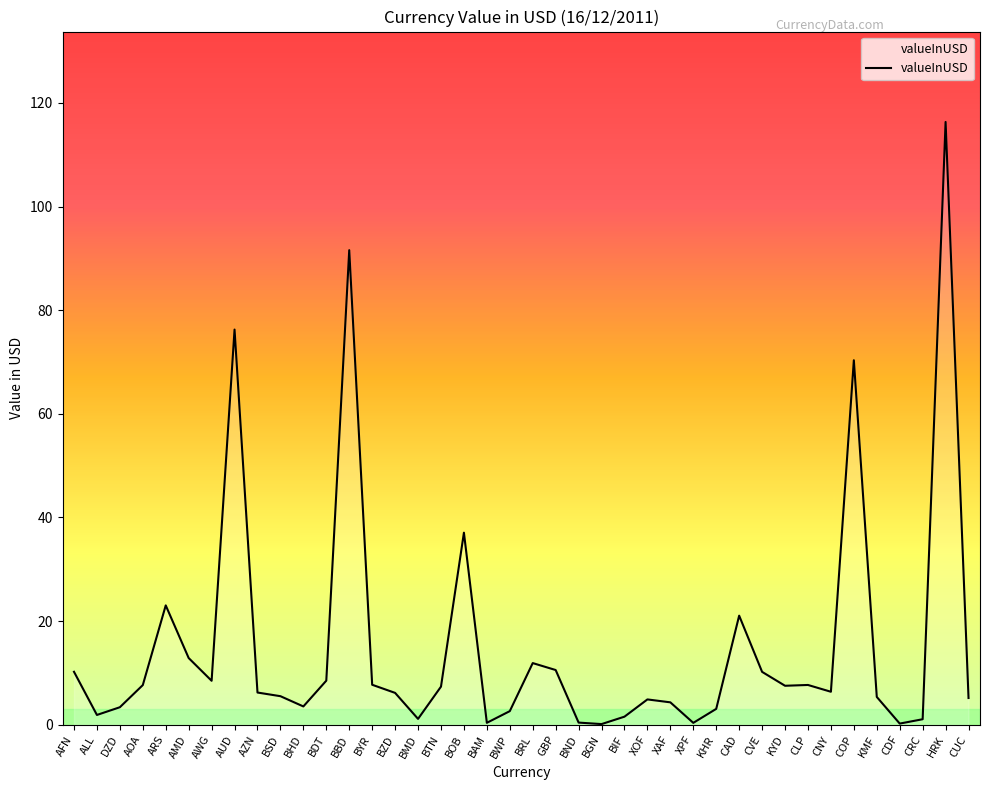

What is the difference between the values at COP and BZD?

64.2